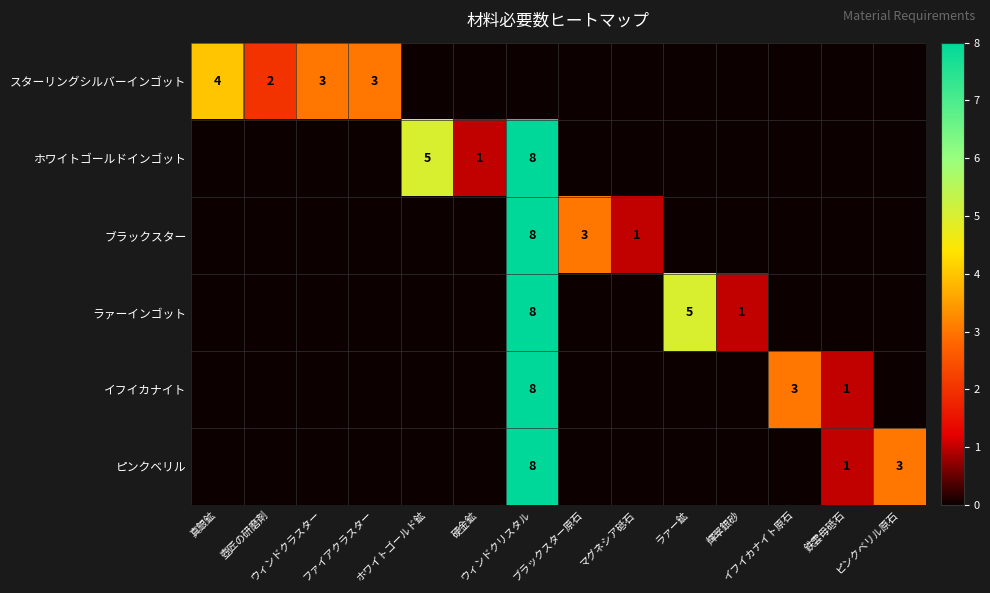

The イフイカナイト series shows 0 at ホワイトゴールド鉱. True or false?

True